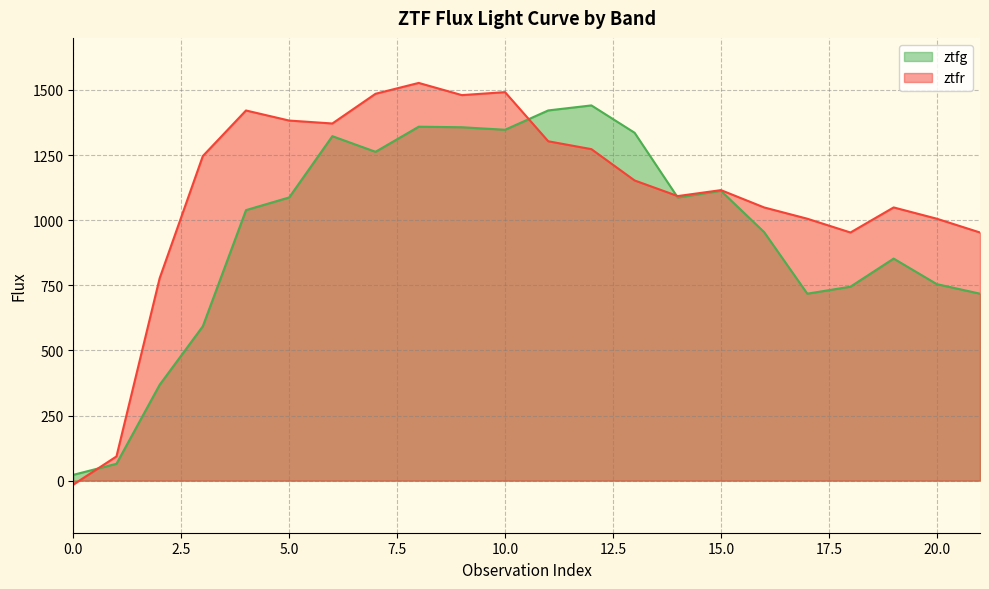

The ztfg series shows 175.9 at 20.0. True or false?

False